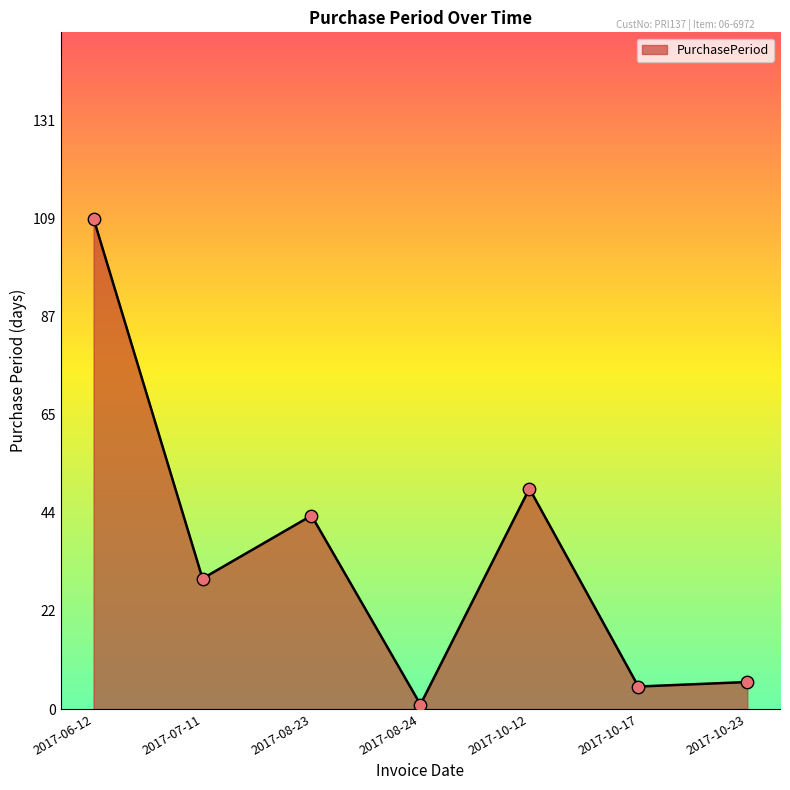

What is the ratio of the value at 2017-07-11 to the value at 2017-10-17?

5.8